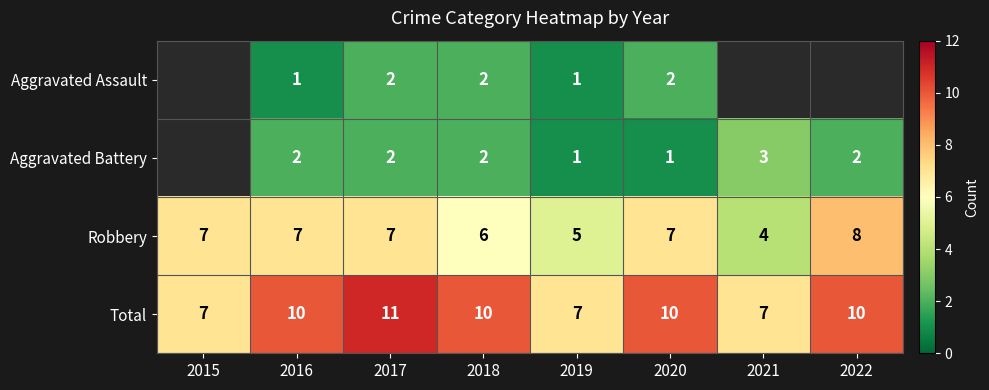

The value of Aggravated Battery at 2016 is 2.8. True or false?

False